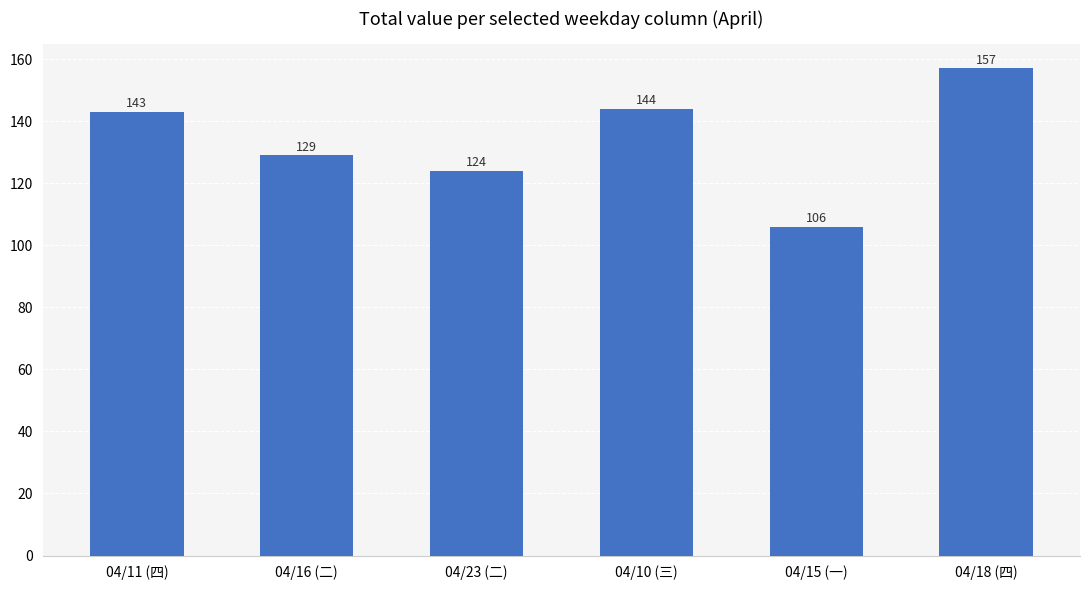

At which category does the chart reach its peak across all series?

04/18 (四)